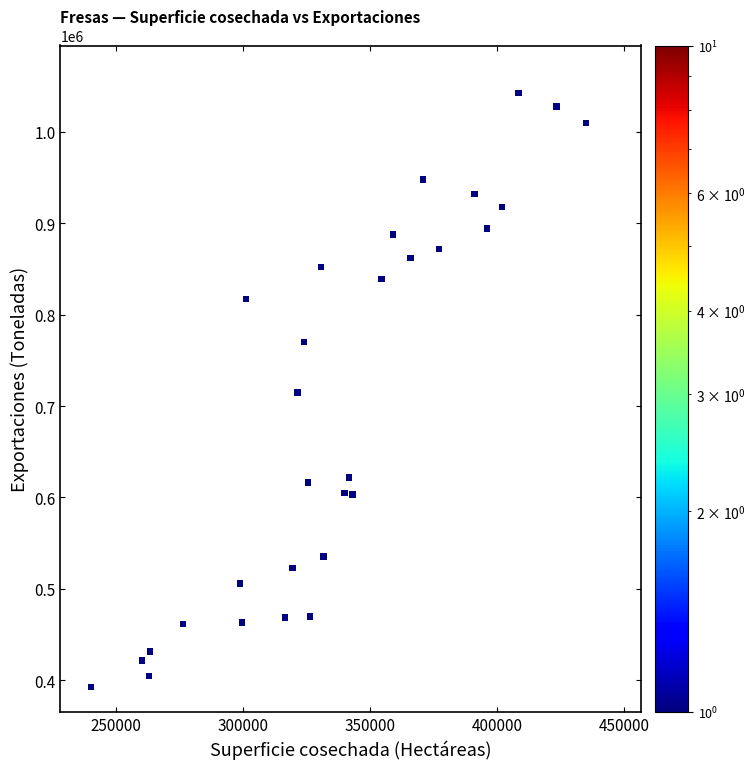

What is the range of X values (max minus min)?

194922.0